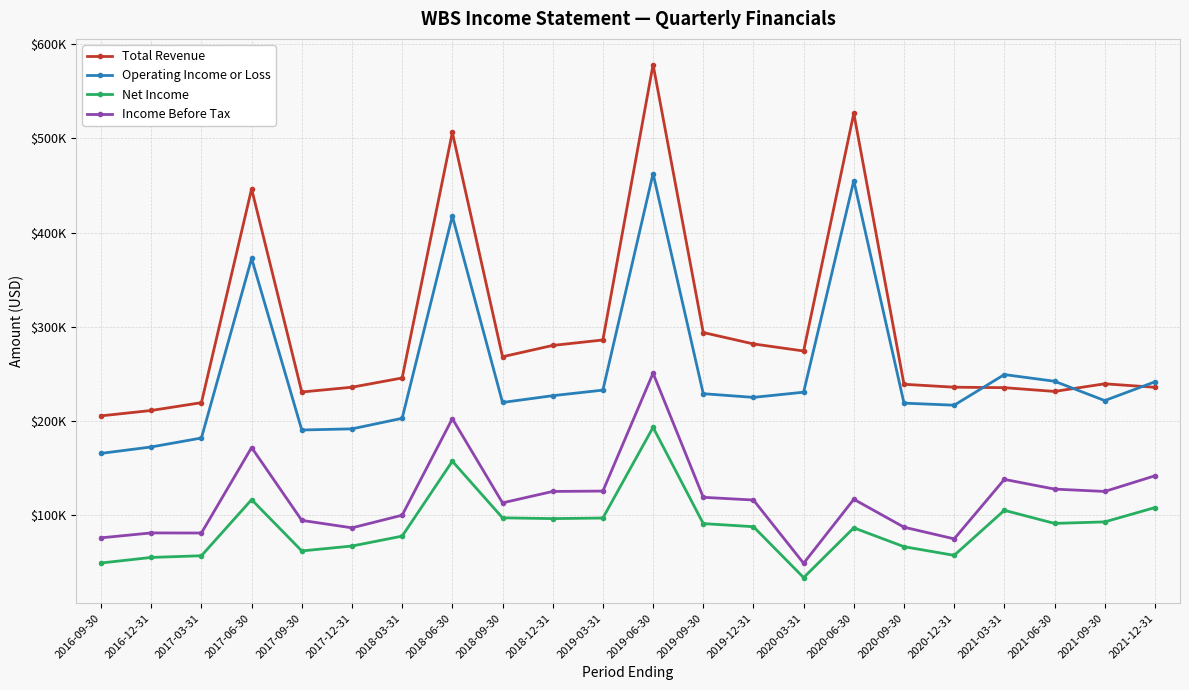

Reading left to right, what are all the values shown in this chart?

Total Revenue: 2016-09-30=205700	2016-12-31=211400	2017-03-31=219700	2017-06-30=446500	2017-09-30=231000	2017-12-31=236100	2018-03-31=245900	2018-06-30=506400	2018-09-30=268400	2018-12-31=280400	2019-03-31=286200	2019-06-30=578400	2019-09-30=294100	2019-12-31=282000	2020-03-31=274500	2020-06-30=526700	2020-09-30=239200	2020-12-31=236100	2021-03-31=235600	2021-06-30=231600	2021-09-30=239700	2021-12-31=236000
Operating Income or Loss: 2016-09-30=165900	2016-12-31=172700	2017-03-31=182200	2017-06-30=372700	2017-09-30=190700	2017-12-31=191900	2018-03-31=203100	2018-06-30=417700	2018-09-30=219900	2018-12-31=227100	2019-03-31=233000	2019-06-30=462800	2019-09-30=229200	2019-12-31=225300	2020-03-31=230800	2020-06-30=455200	2020-09-30=219200	2020-12-31=217000	2021-03-31=249500	2021-06-30=242400	2021-09-30=221900	2021-12-31=241800
Net Income: 2016-09-30=49600	2016-12-31=55500	2017-03-31=57300	2017-06-30=116800	2017-09-30=62400	2017-12-31=67600	2018-03-31=78100	2018-06-30=157600	2018-09-30=97500	2018-12-31=96700	2019-03-31=97300	2019-06-30=193500	2019-09-30=91400	2019-12-31=88100	2020-03-31=34100	2020-06-30=86900	2020-09-30=66900	2020-12-31=57700	2021-03-31=105500	2021-06-30=91600	2021-09-30=93200	2021-12-31=108400
Income Before Tax: 2016-09-30=76300	2016-12-31=81500	2017-03-31=81400	2017-06-30=172100	2017-09-30=94800	2017-12-31=86900	2018-03-31=100300	2018-06-30=202700	2018-09-30=113400	2018-12-31=125500	2019-03-31=125900	2019-06-30=251000	2019-09-30=119300	2019-12-31=116400	2020-03-31=49300	2020-06-30=117200	2020-09-30=87600	2020-12-31=75200	2021-03-31=138300	2021-06-30=128000	2021-09-30=125500	2021-12-31=142100